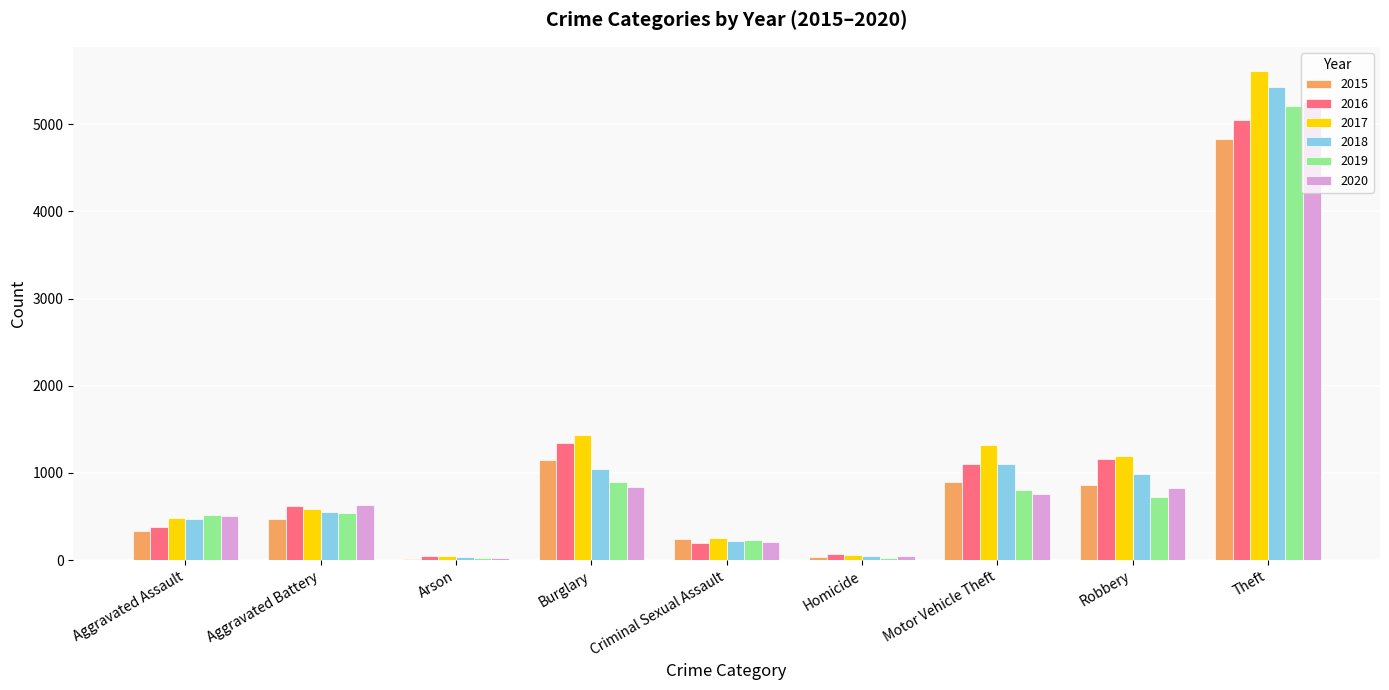

Which category has the highest value in the 2015 series?

Theft